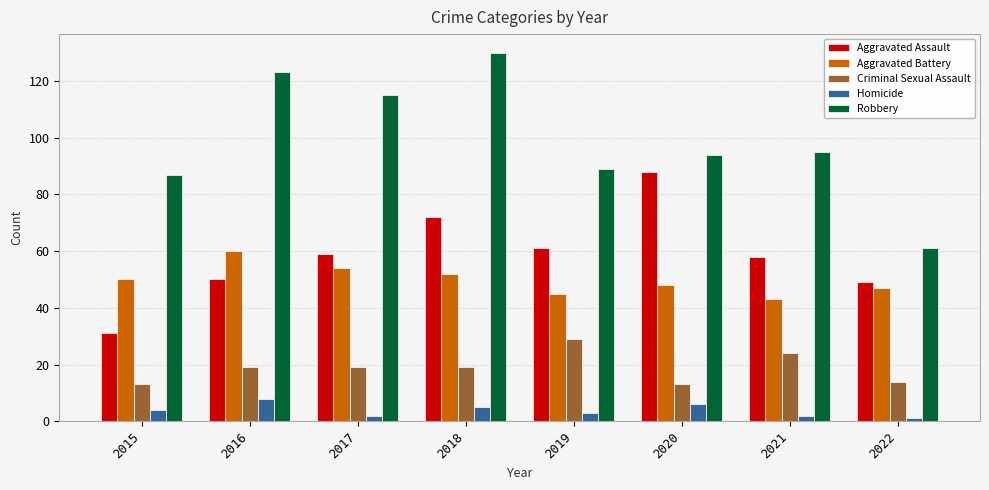

What is the highest value of the Robbery series?

130